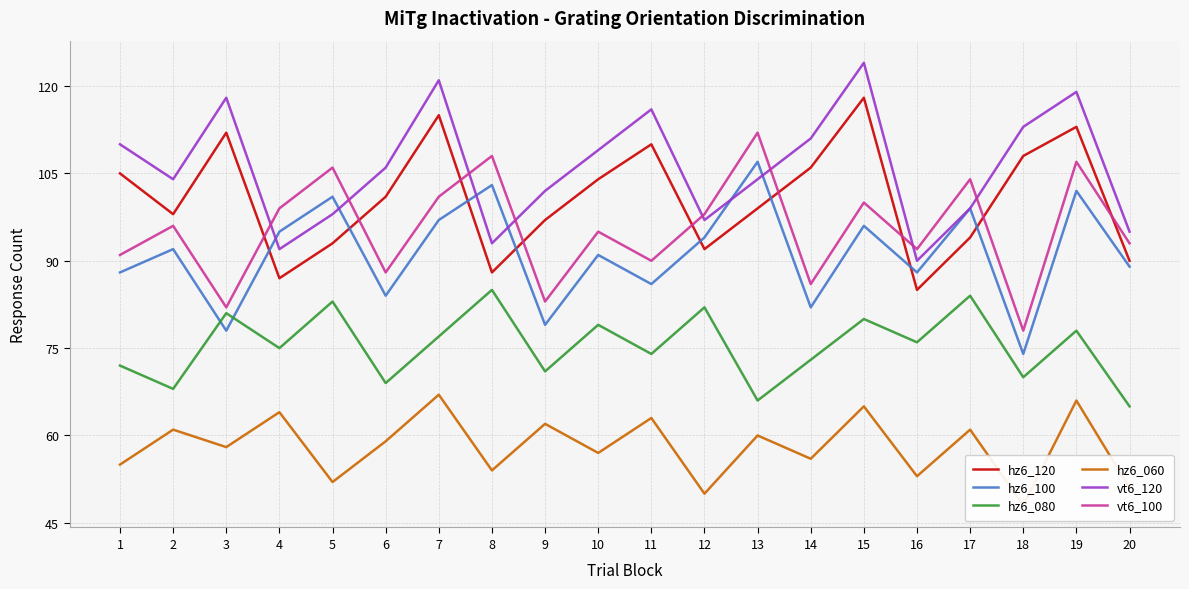

What is the value of the hz6_120 point at the 8th from the left?

88